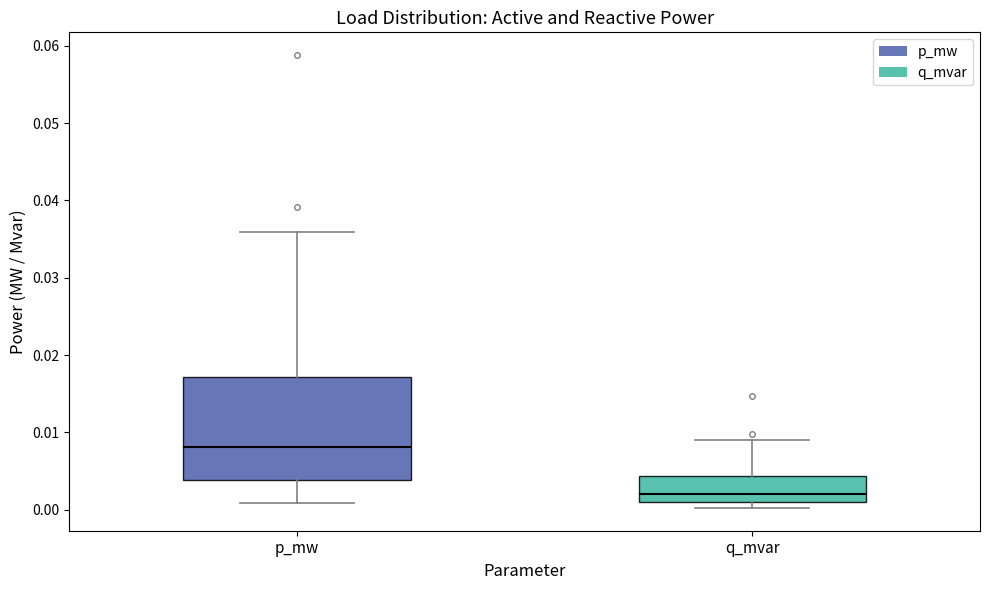

Which box is the tallest, from its lower edge to its upper edge?

p_mw